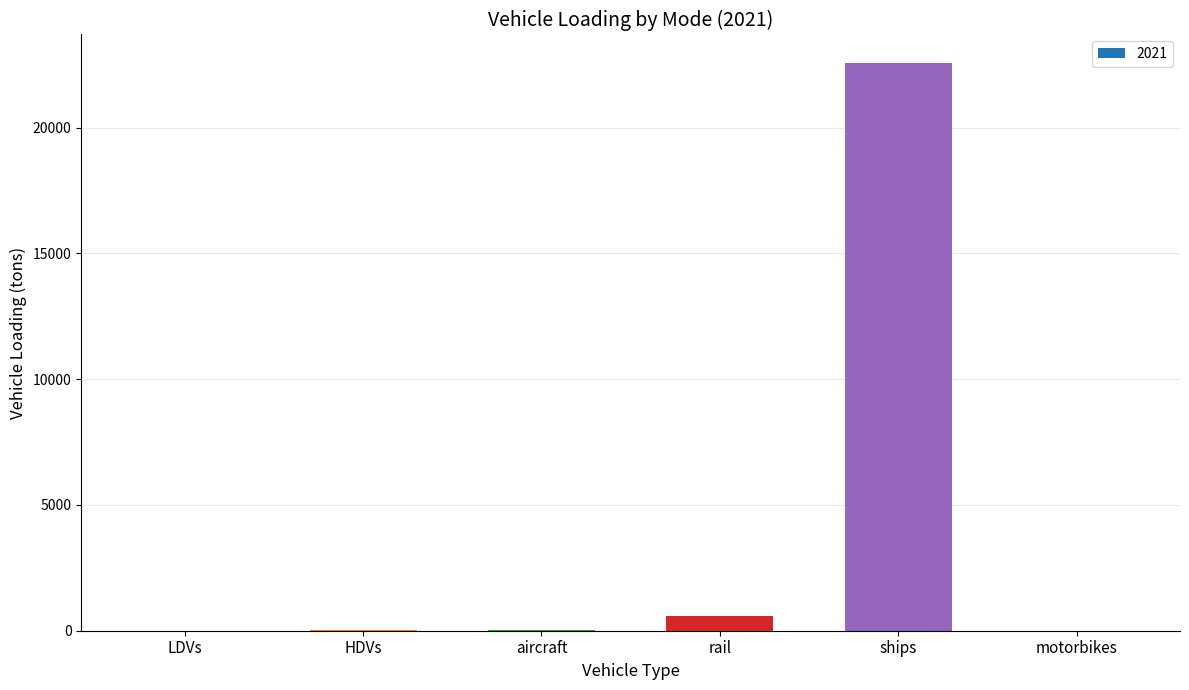

Which label corresponds to the largest value in the chart?

ships